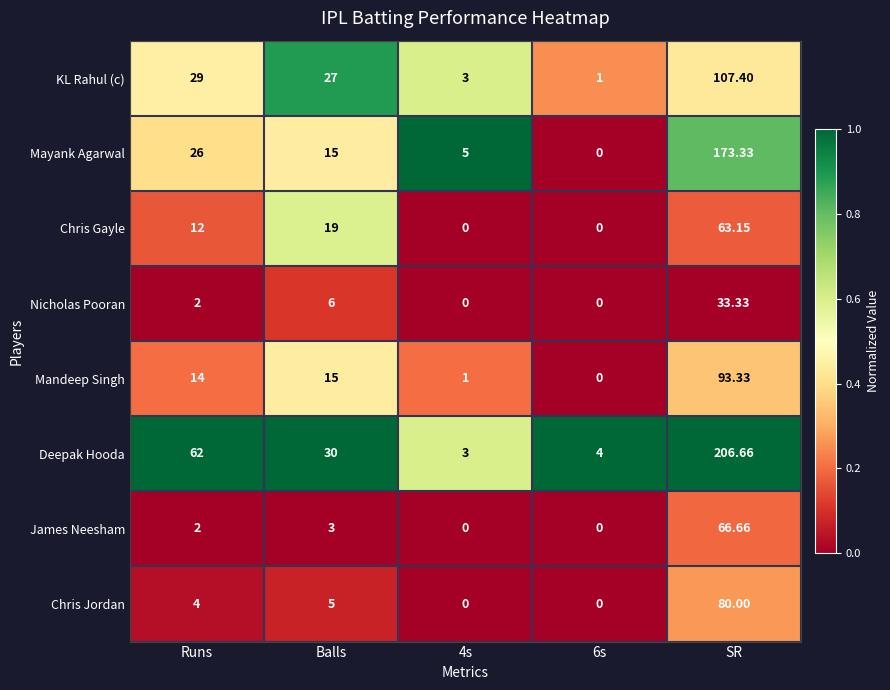

Is the value of James Neesham at Balls greater than the value of KL Rahul (c) at SR?

No